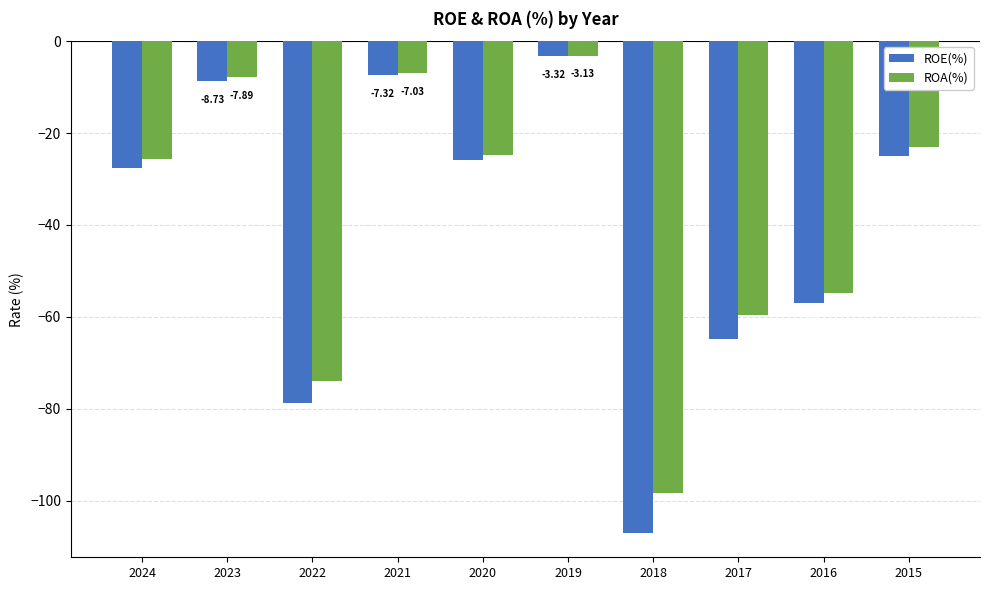

The ROE(%) series shows -25.9 at 2020. True or false?

True